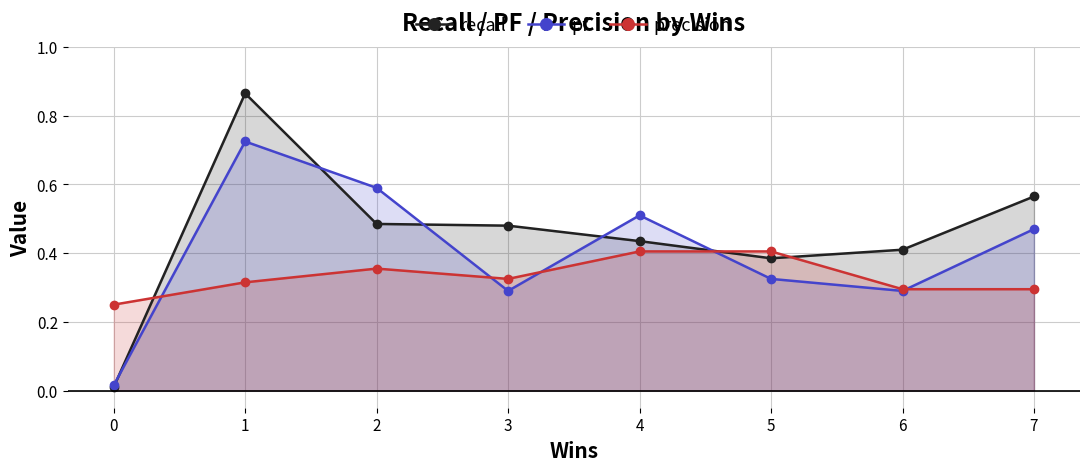

True or false: recall and precision cross at least once.

True